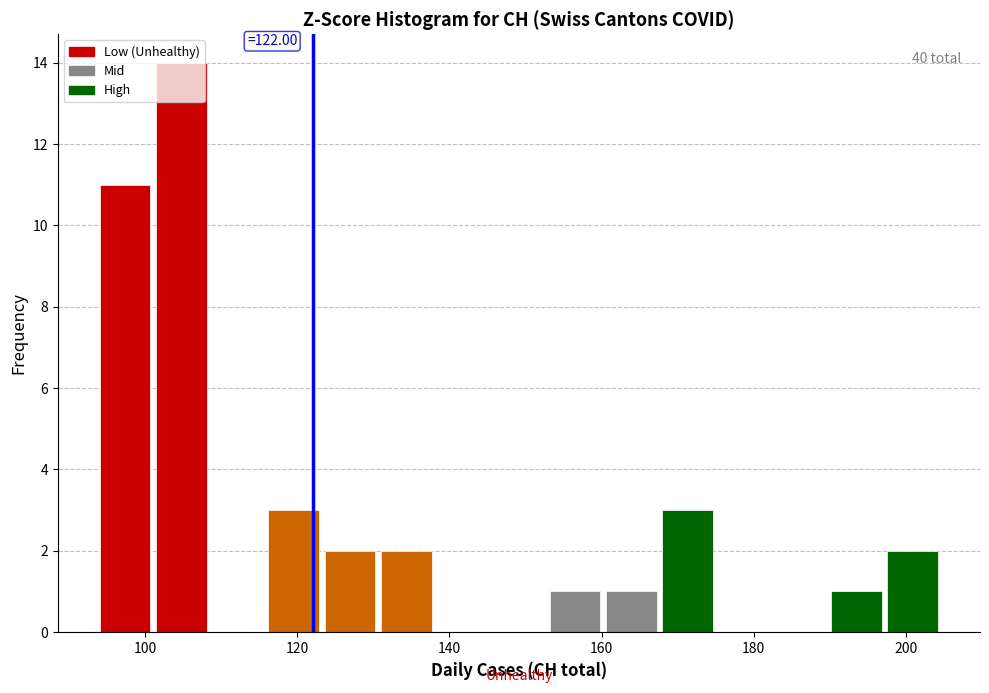

Read against the x-axis, roughly where is the centre of the tallest bar?

104